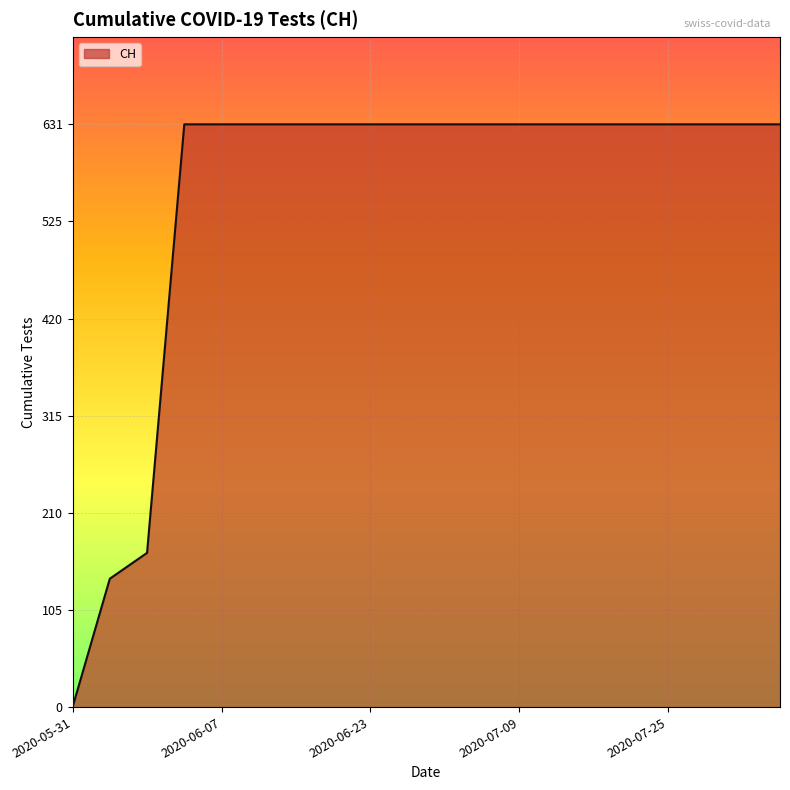

Reading right to left, what are all the values shown in this chart?

631	631	631	631	631	631	631	631	631	631	631	631	631	631	631	631	631	167	139	0